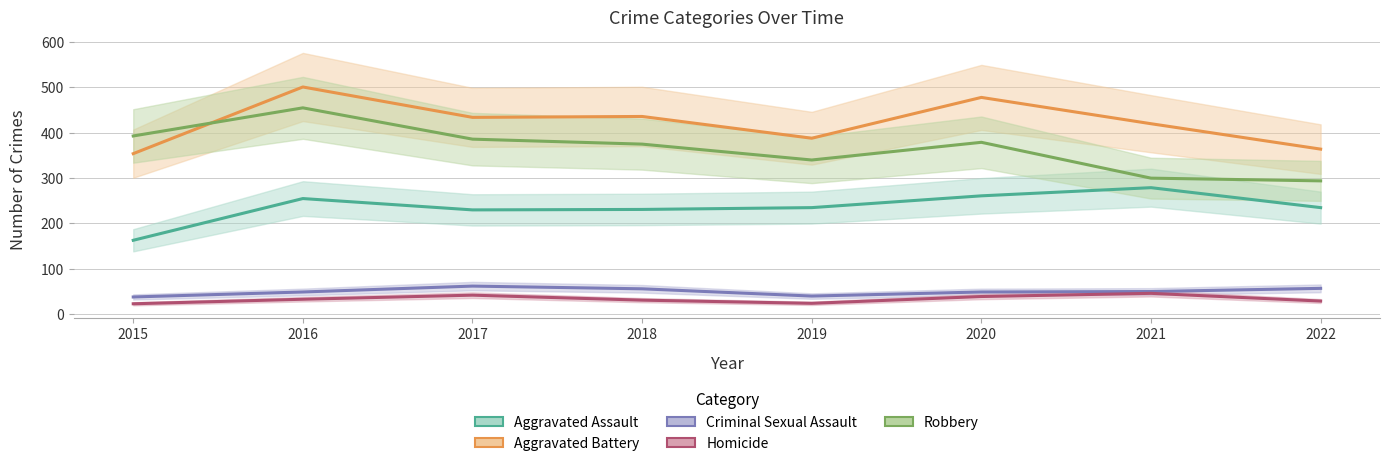

True or false: Robbery has more than 2 interior local peaks.

False